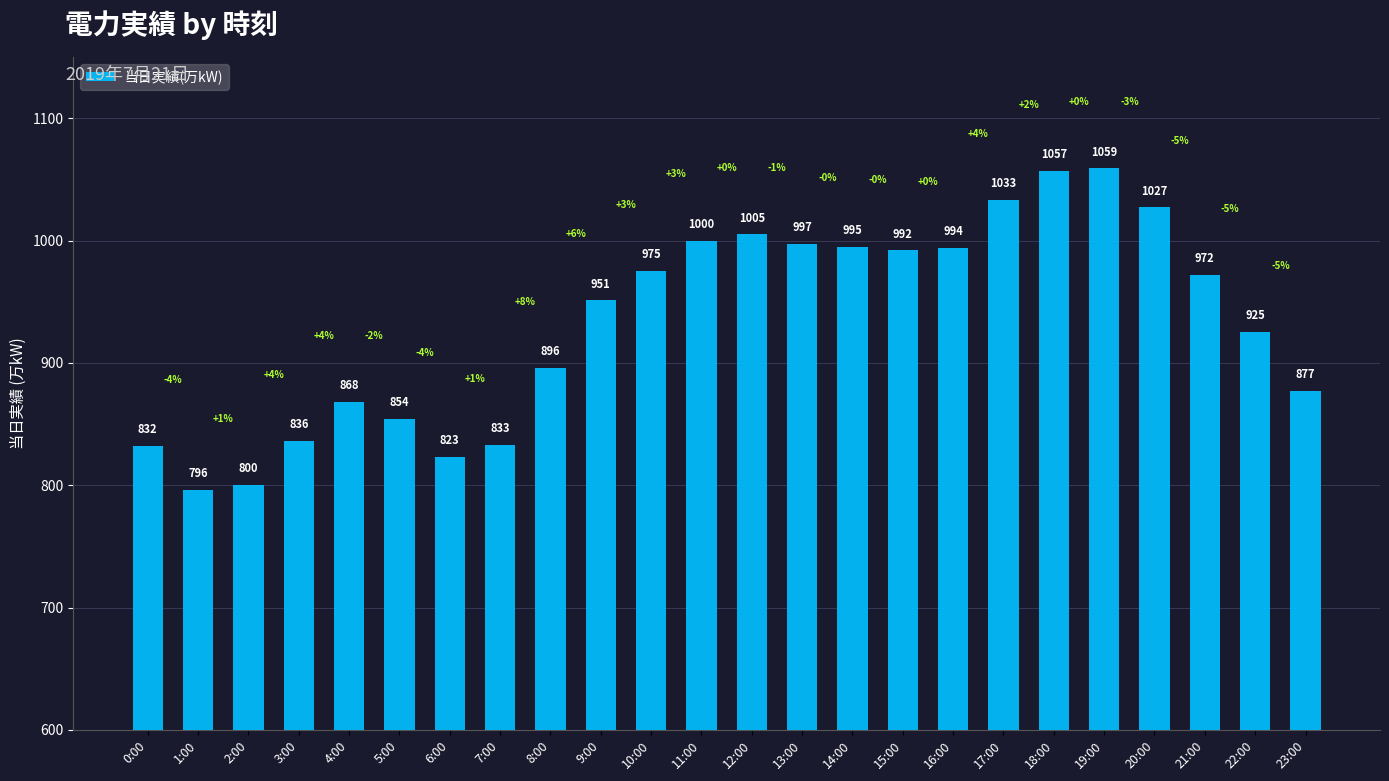

Approximately how many times larger is the value at 23:00 compared to 11:00?

0.9